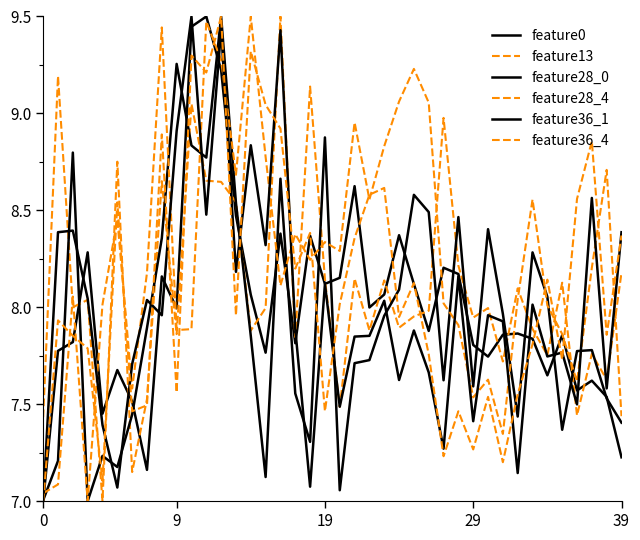

Does the chart display data point markers on the line(s)?

No